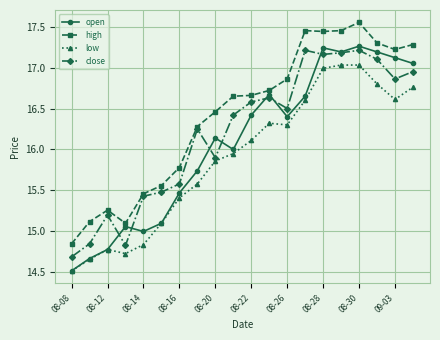

How many data points in low are above 16?

10